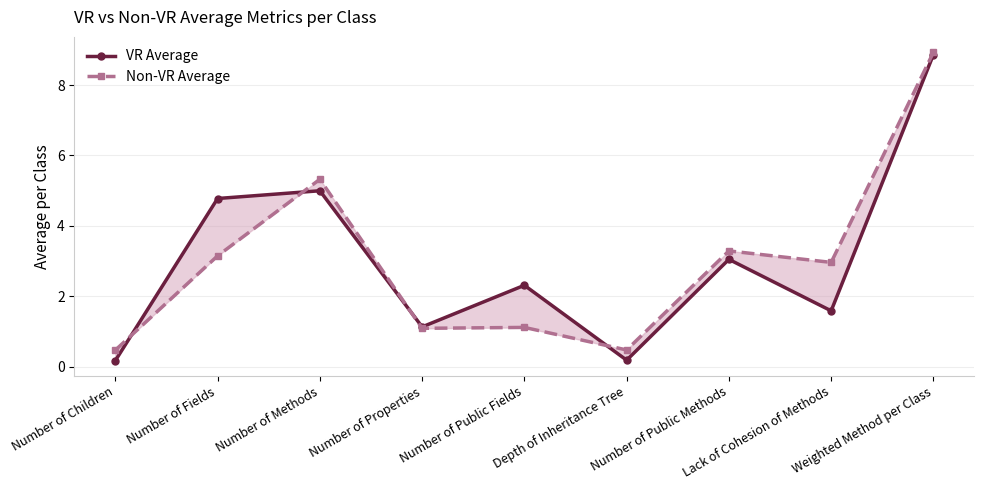

At which category does VR Average reach its first local peak?

Number of Methods